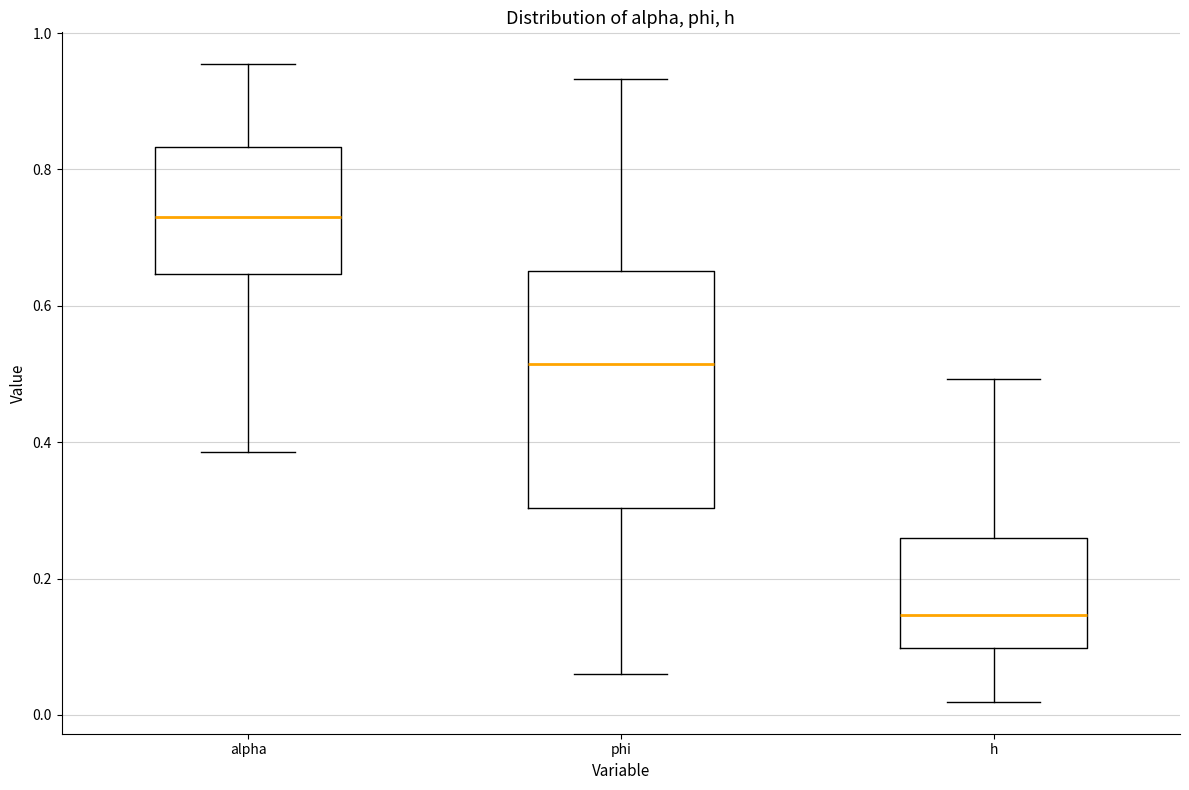

Where does the upper whisker of the box for alpha end on the y-axis? The values are not printed on the chart, so give them approximately, as read against the axis.

0.96